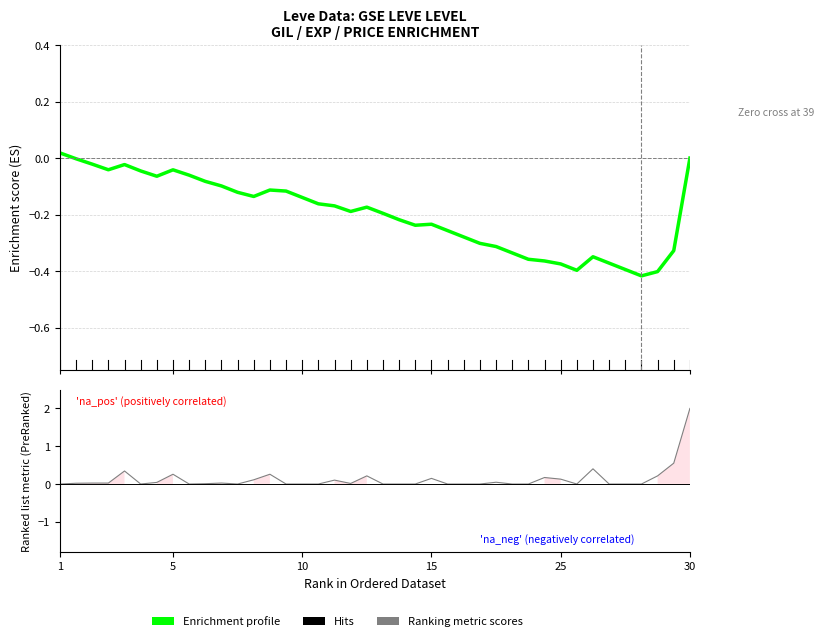

How many data points in Enrichment profile are above 0?

2